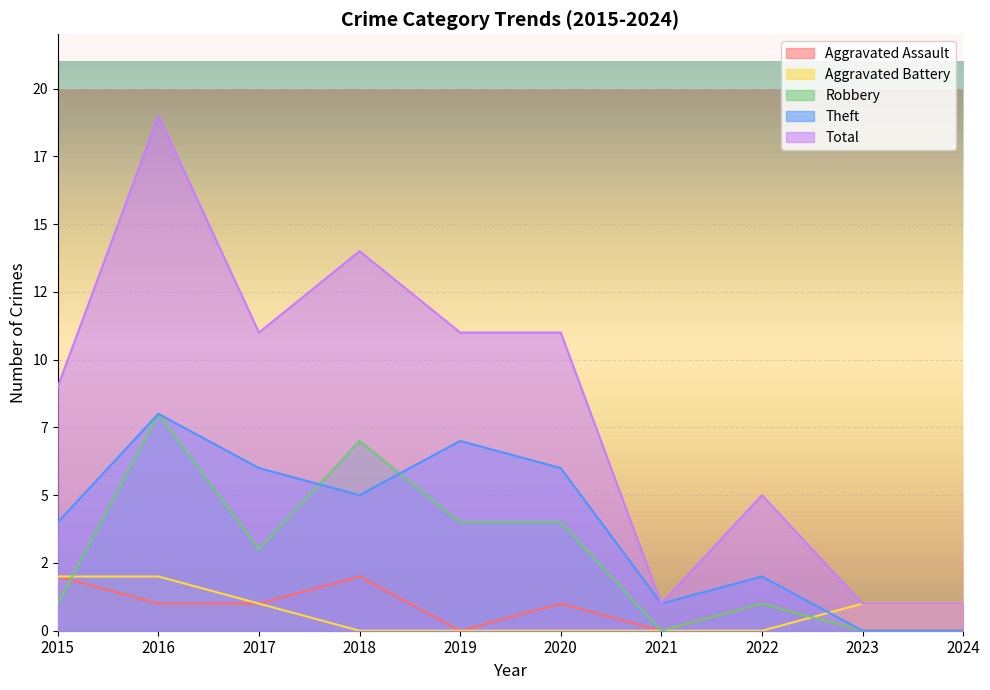

What are all the series names shown in the legend?

Aggravated Assault, Aggravated Battery, Robbery, Theft, Total